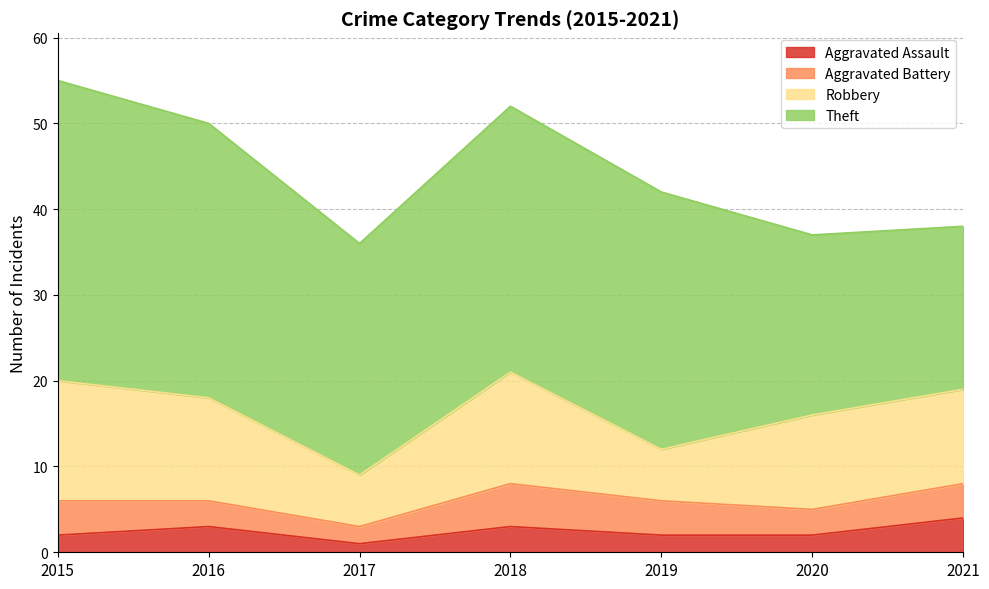

True or false: Robbery and Theft intersect in this chart.

False